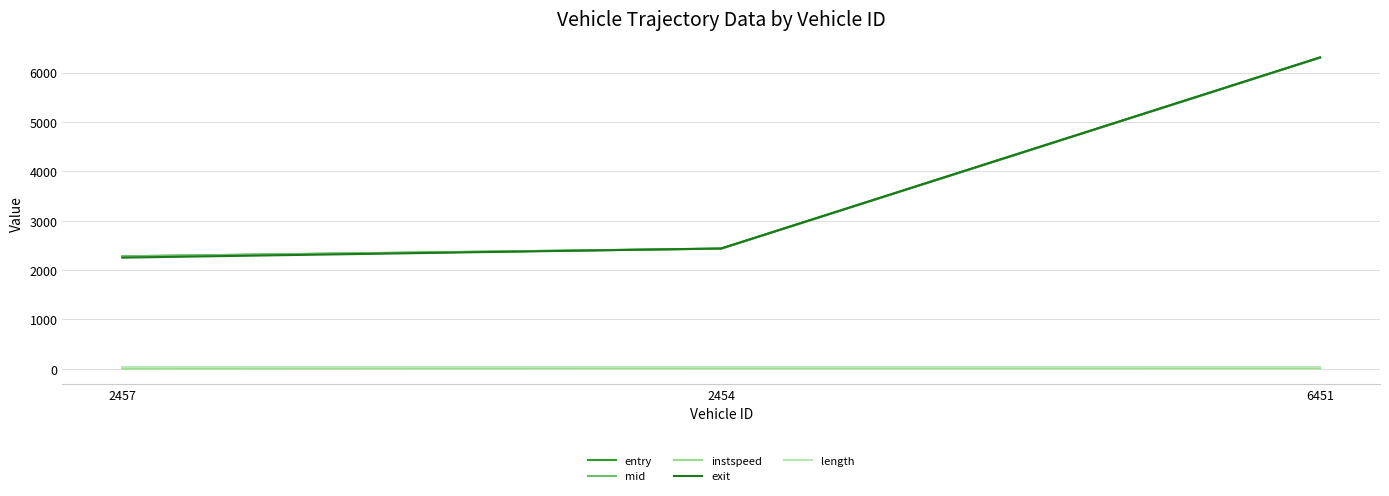

What are all the series names shown in the legend?

entry, mid, instspeed, exit, length